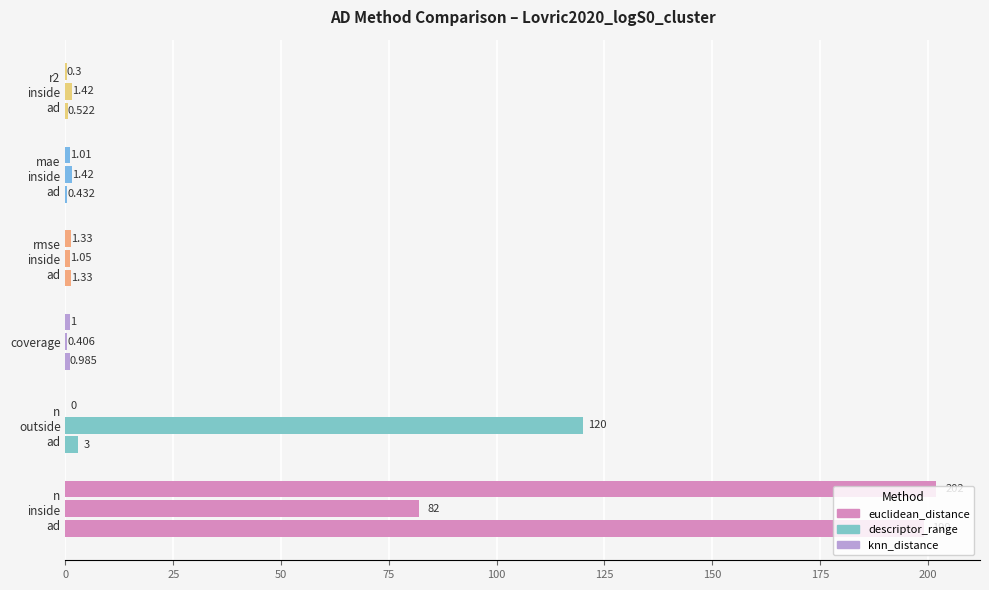

Rank the series by their maximum value, from highest to lowest.

n_inside_ad, n_outside_ad, r2_inside_ad, mae_inside_ad, rmse_inside_ad, coverage